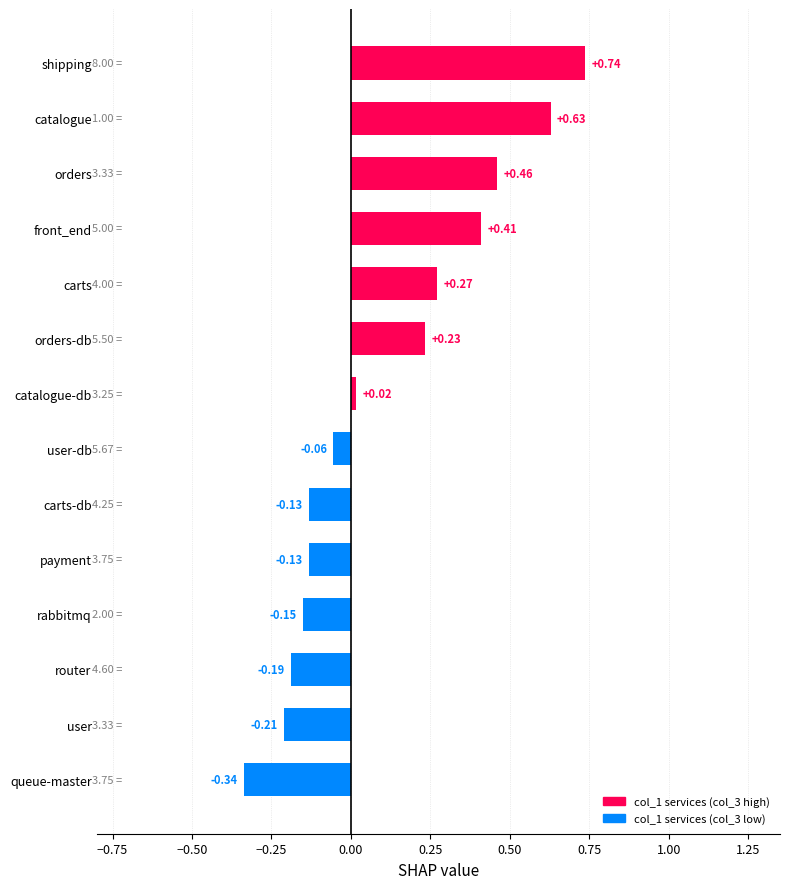

Which label corresponds to the largest value in the chart?

shipping